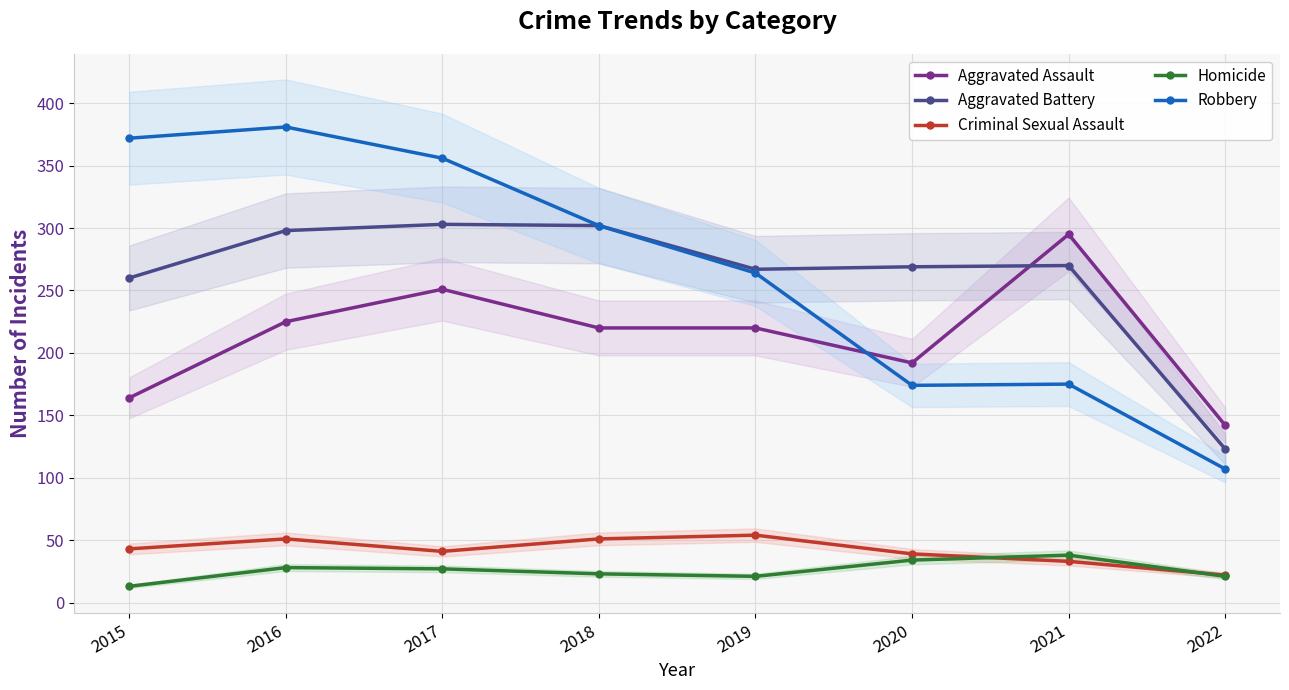

How many lines are shown in the chart?

5